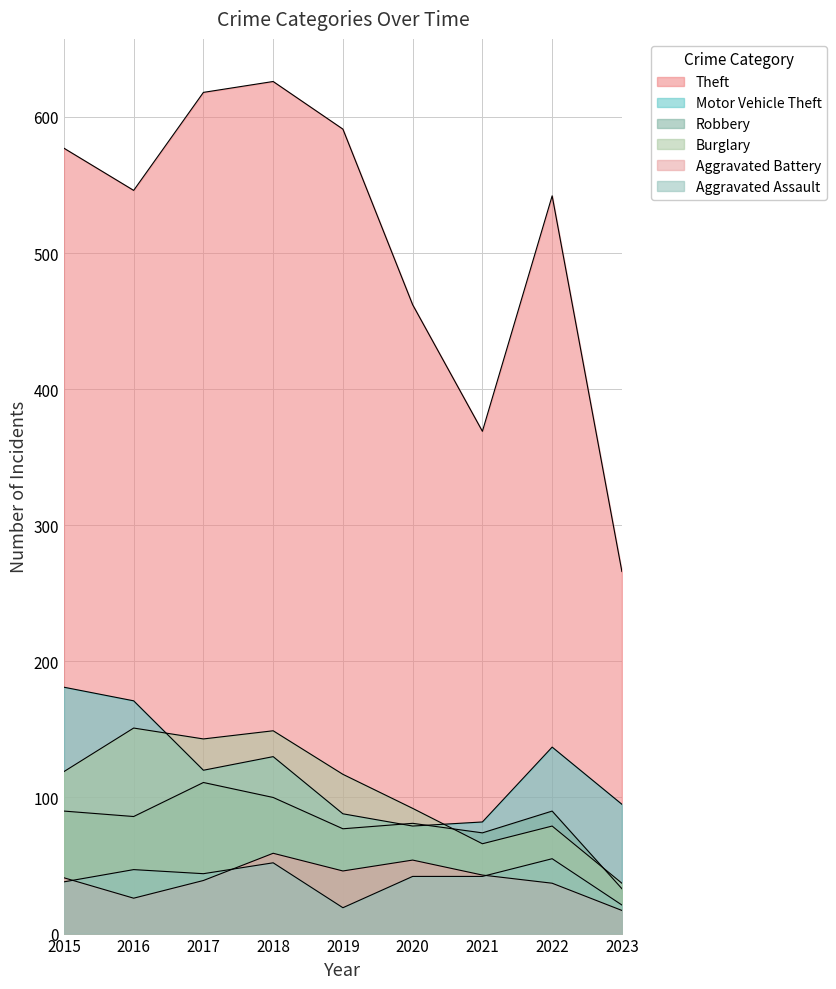

How many intersections are there between Burglary and Motor Vehicle Theft?

2